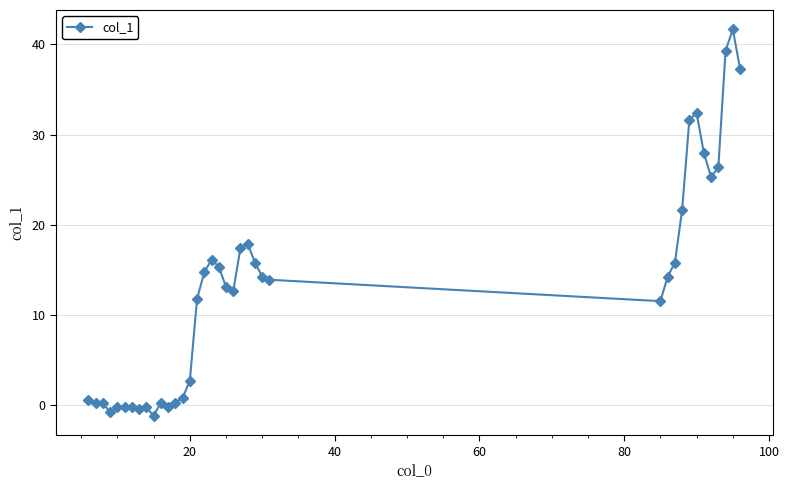

What is the maximum value shown in the chart?

41.7